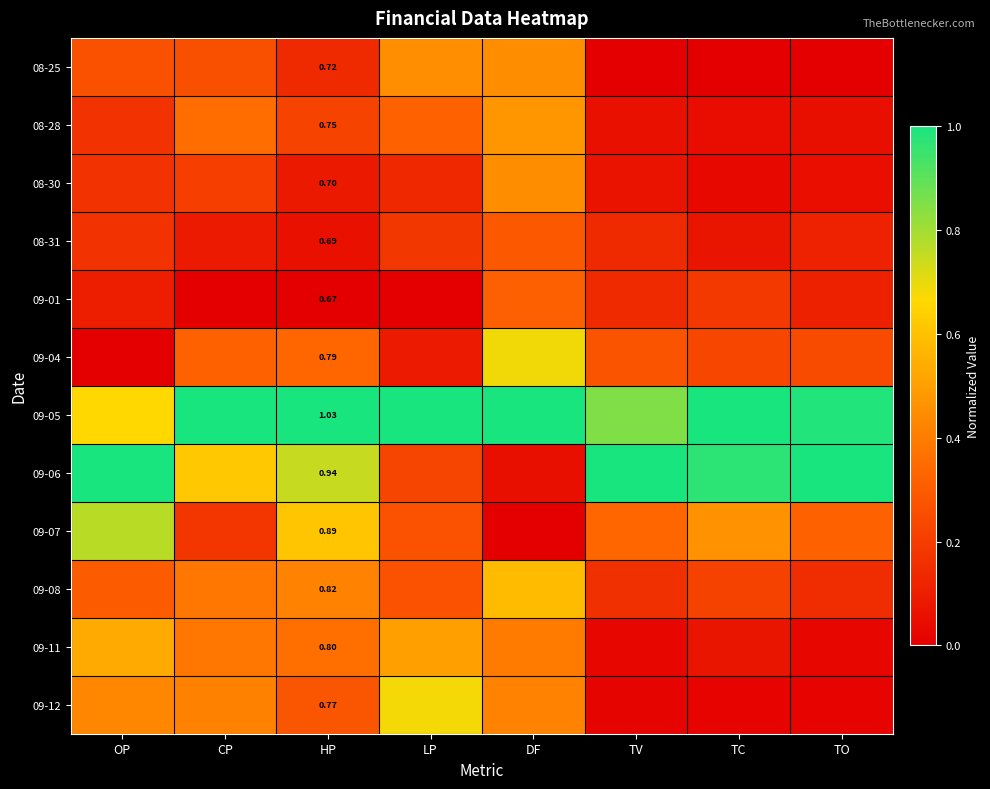

At how many categories does at least one series exceed 0?

8